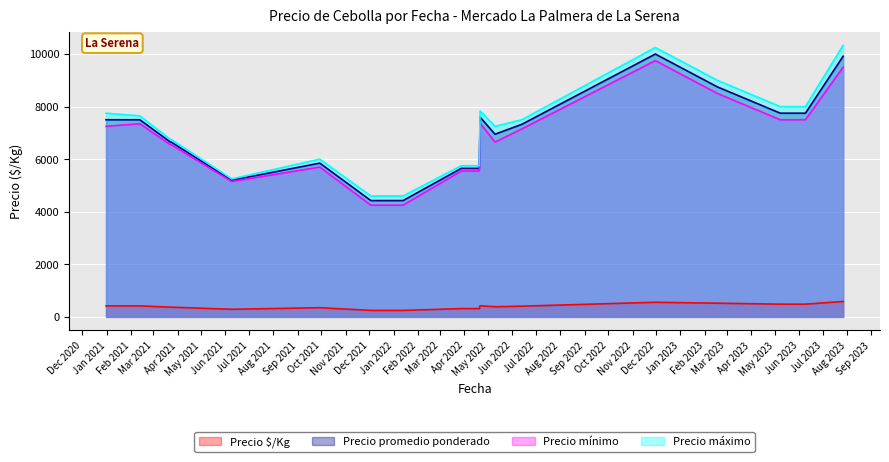

What is the maximum value for Precio $/Kg?

585.3